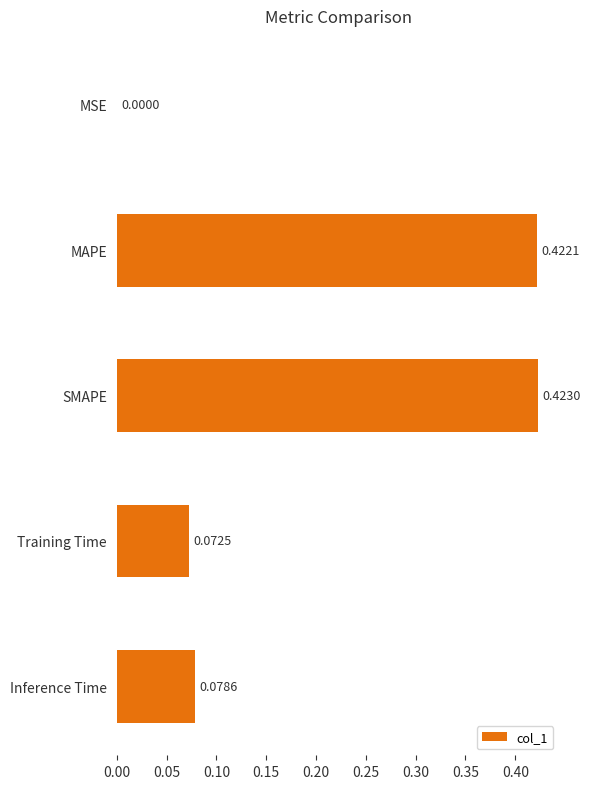

What is the sum of all values?

1.0